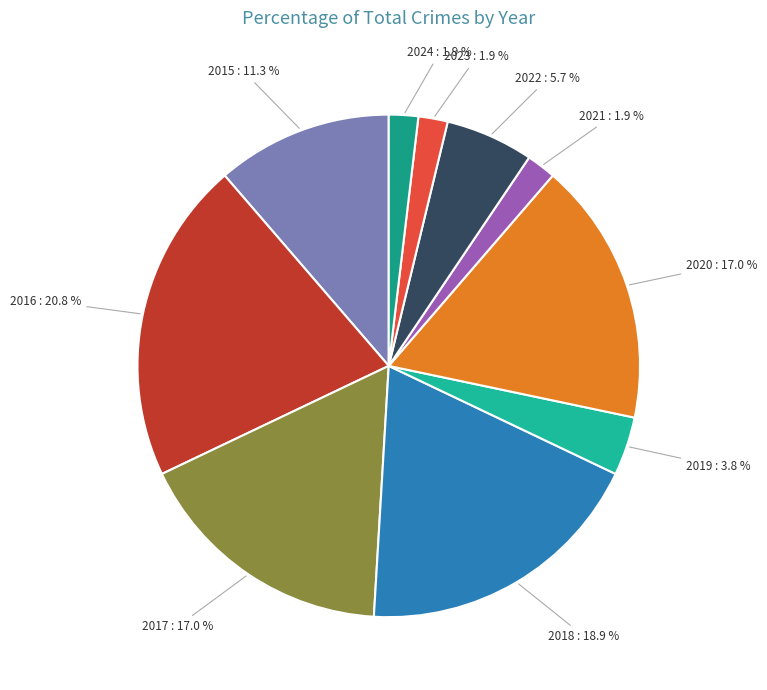

To the nearest percent, what is the average slice percentage?

10%